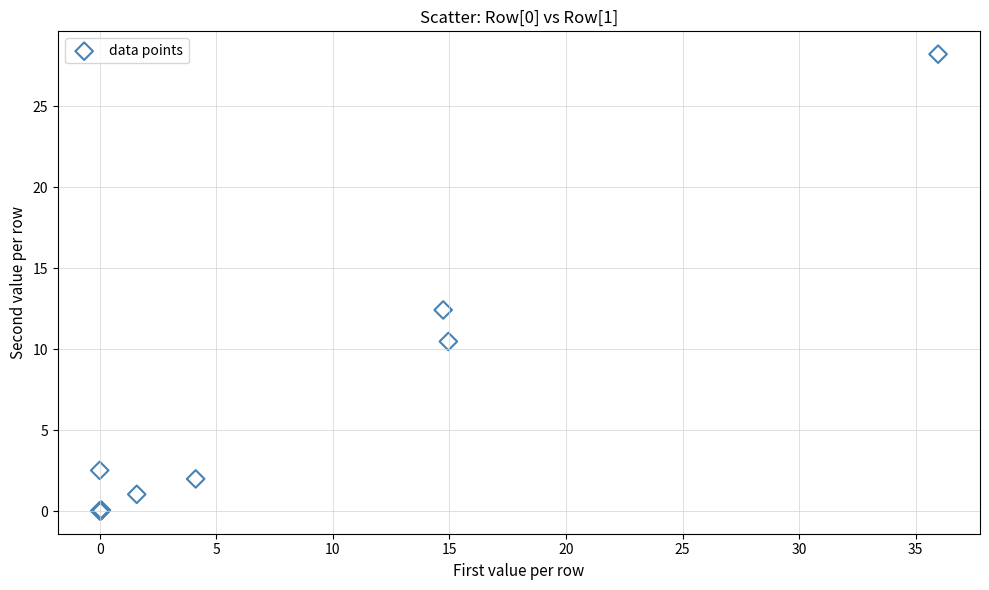

What Y value in the scatter plot is closest to 14?

12.4